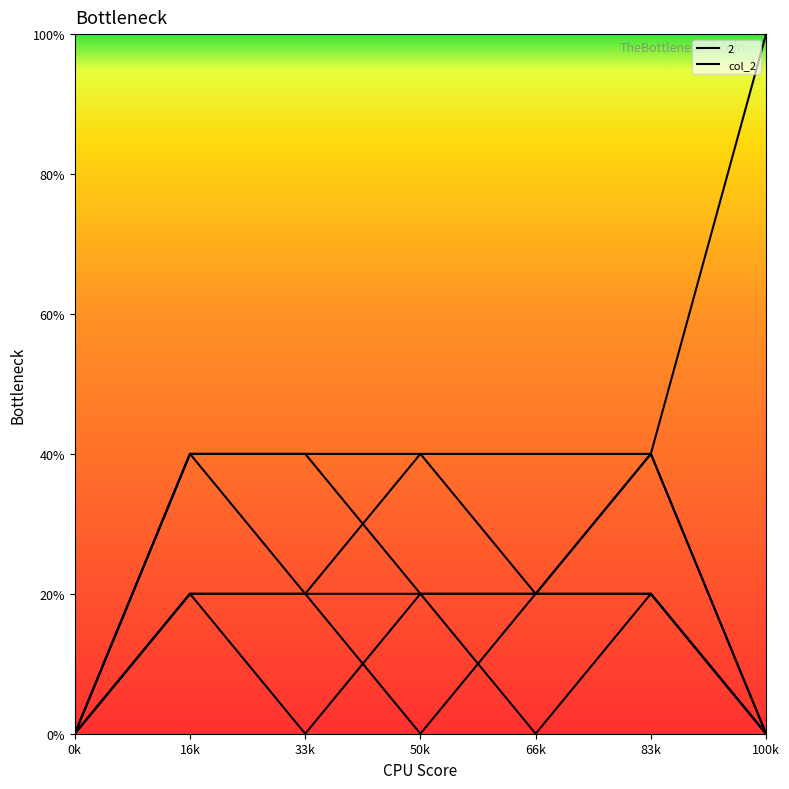

True or false: _3 has more than 0 points higher than both neighbors.

True